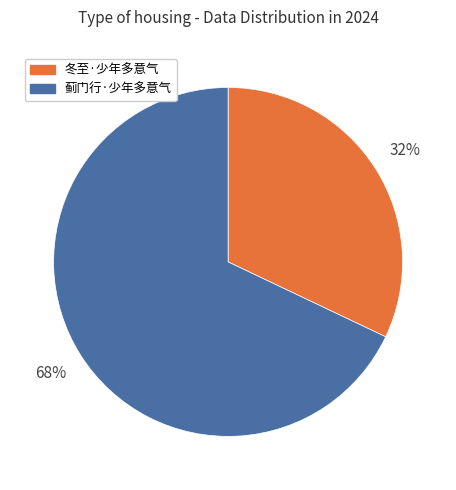

To the nearest percent, what is the difference between the largest and smallest slice percentages?

36%